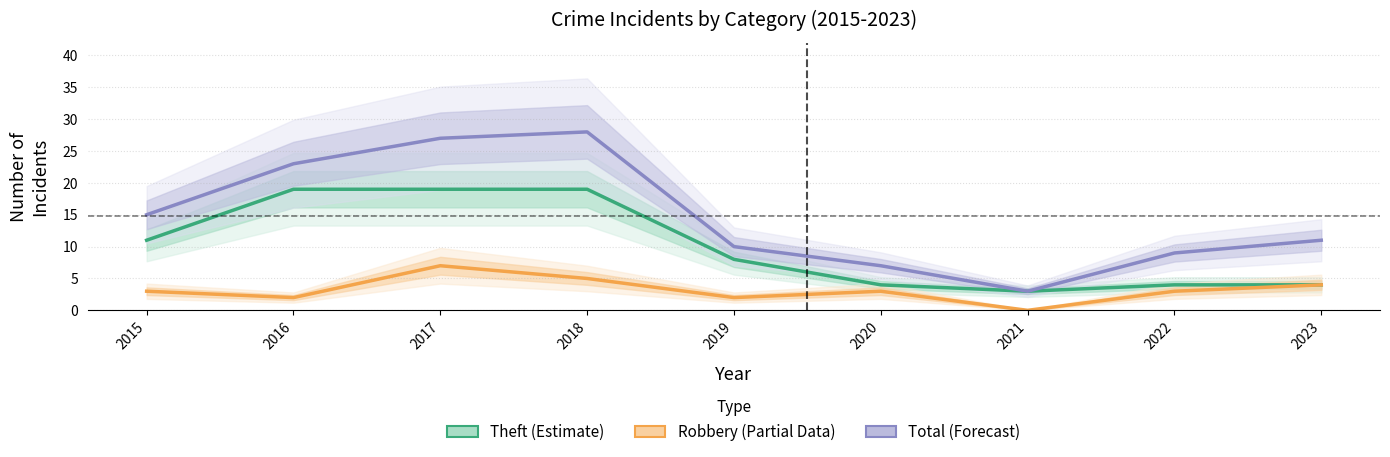

Where is the first local maximum for Total (Forecast)?

2018